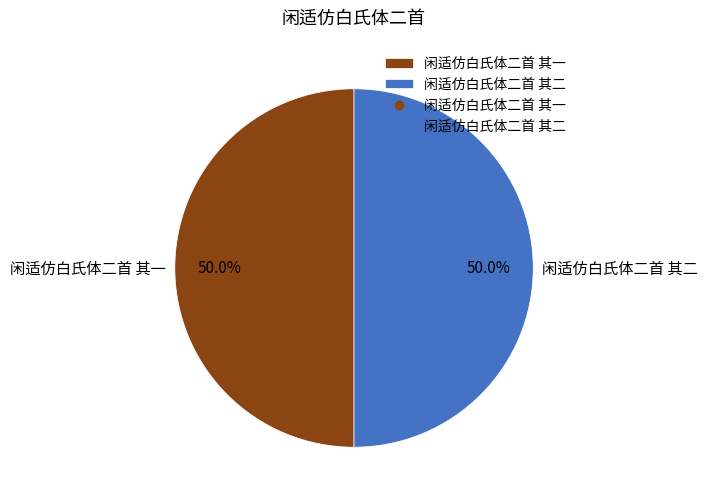

How many slices are in this pie chart?

2